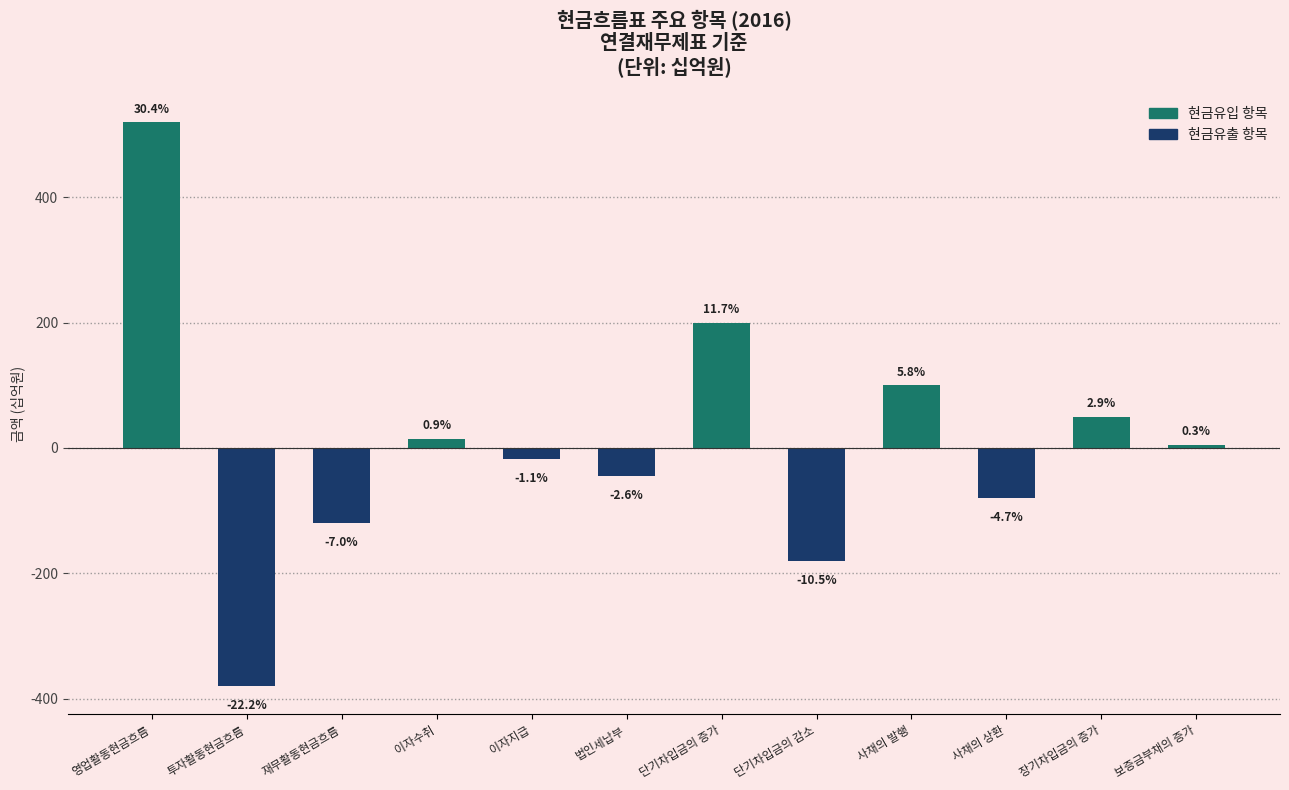

What is the minimum value shown in the chart?

-380